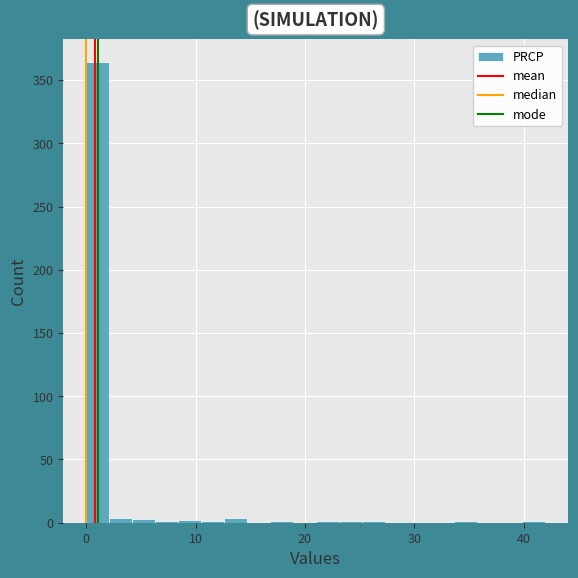

Read against the x-axis, roughly where is the centre of the tallest bar?

1